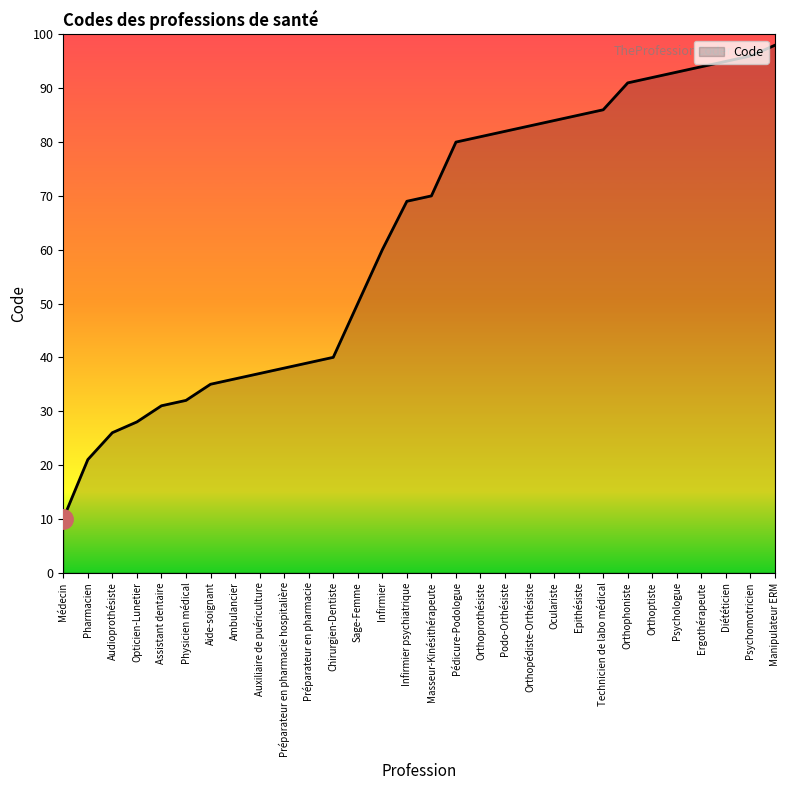

What is the change in value from Assistant dentaire to Auxiliaire de puériculture?

+6